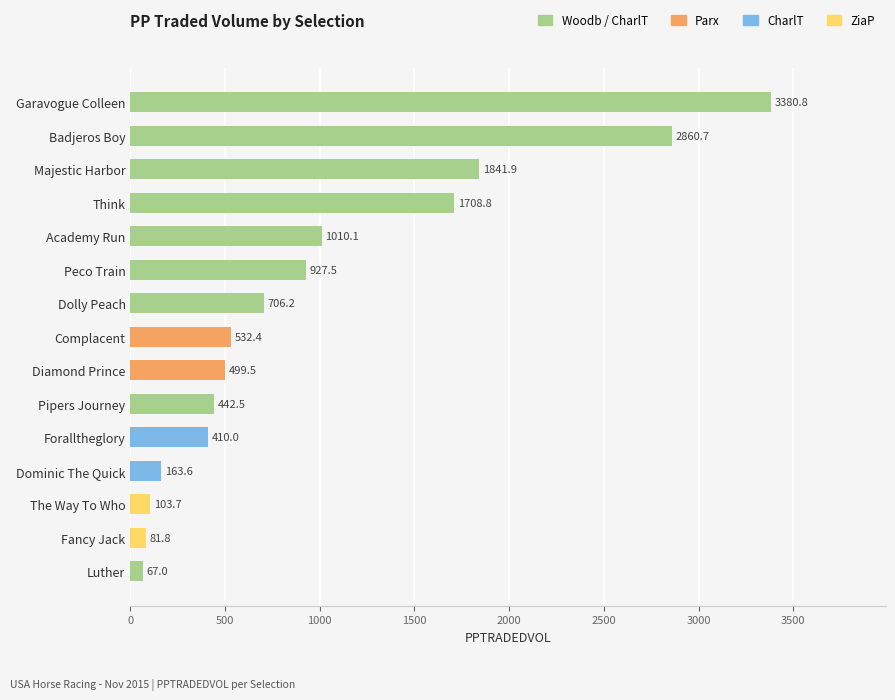

The chart shows a value of 1708.8 at Think. True or false?

True